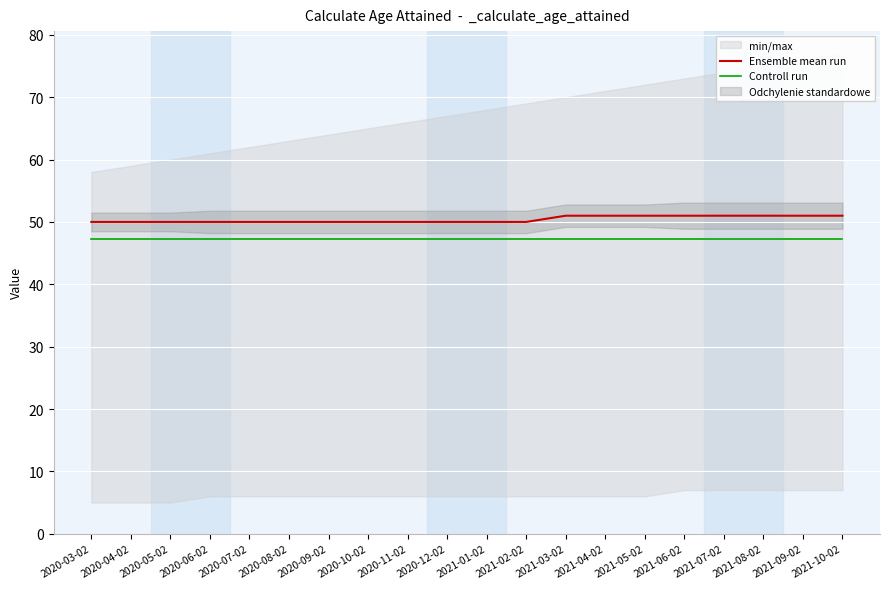

True or false: Controll run and Ensemble mean run intersect in this chart.

False